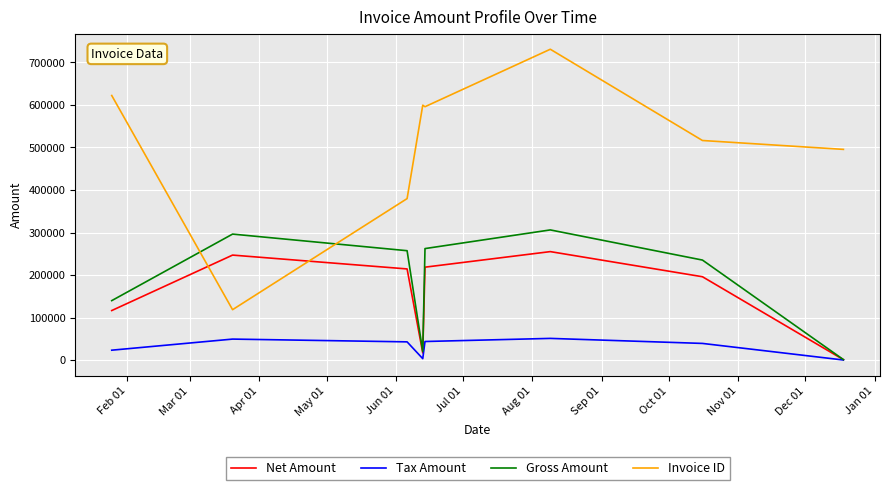

True or false: Invoice ID has more than 2 points higher than both neighbors.

False